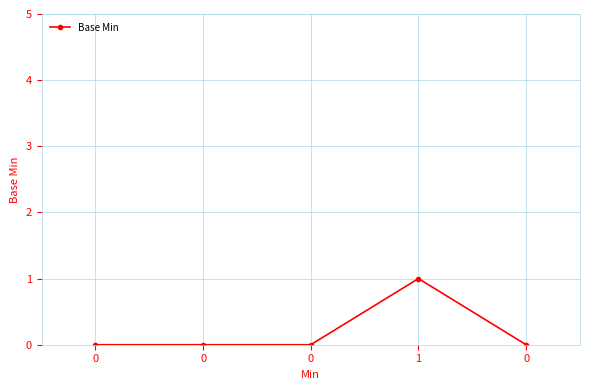

Count the number of data series in this chart.

1